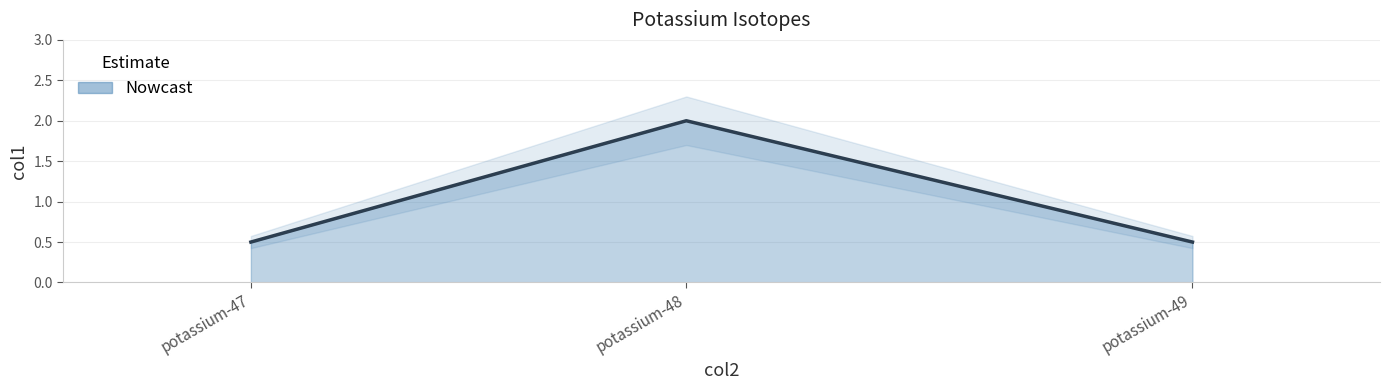

The value at potassium-47 is 0.7. True or false?

False